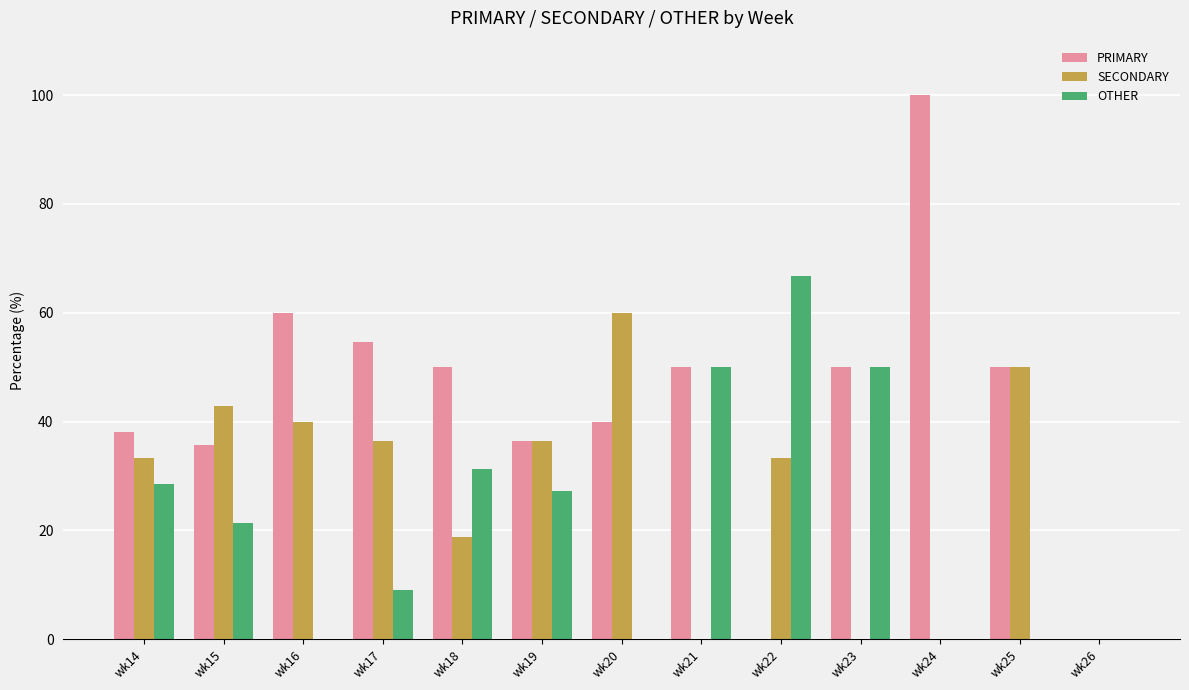

Between wk17 and wk26, which series saw the biggest shift?

PRIMARY